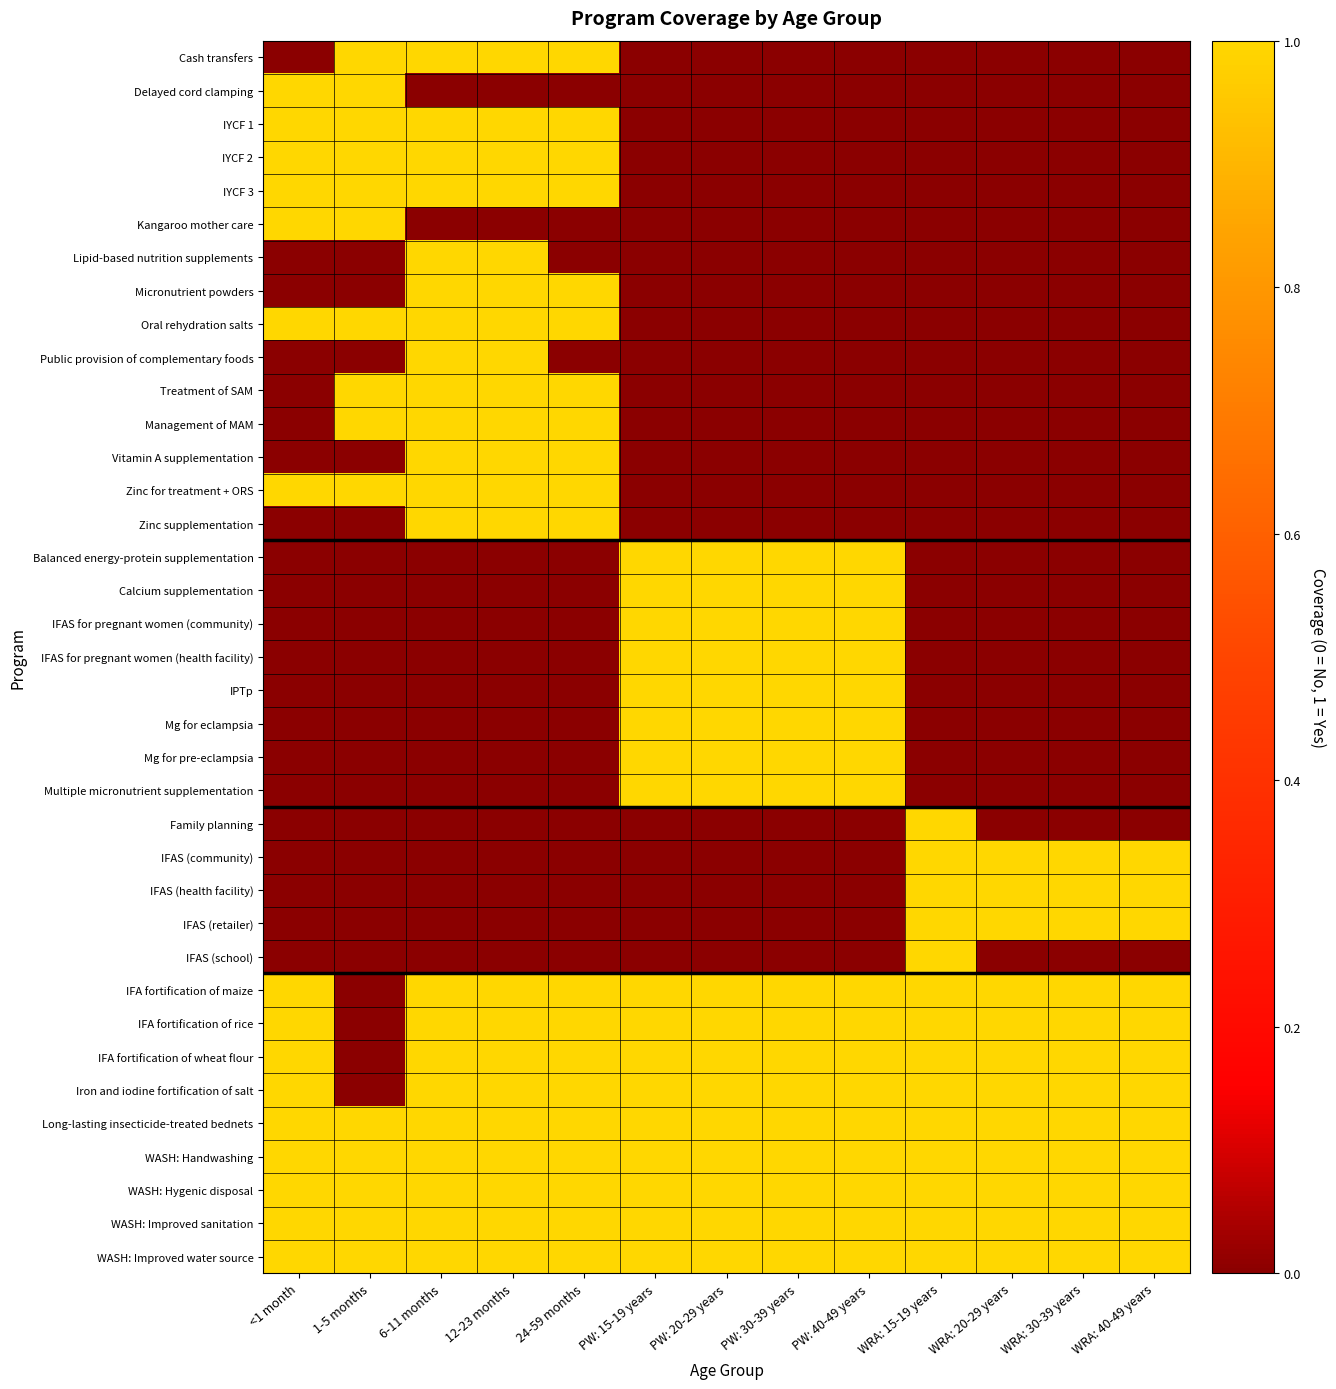

Which series changed the most between 6-11 months and WRA: 15-19 years?

Cash transfers